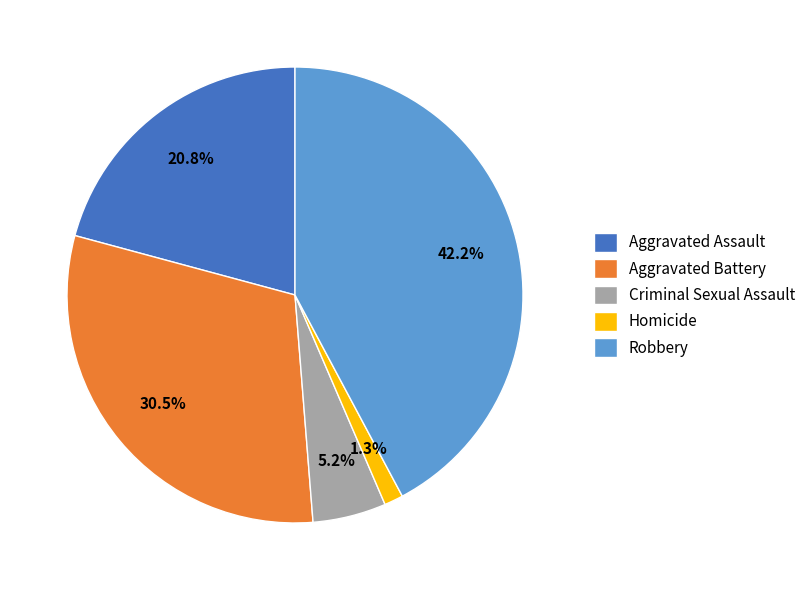

What percentage do Robbery and Homicide together represent?

43.5%